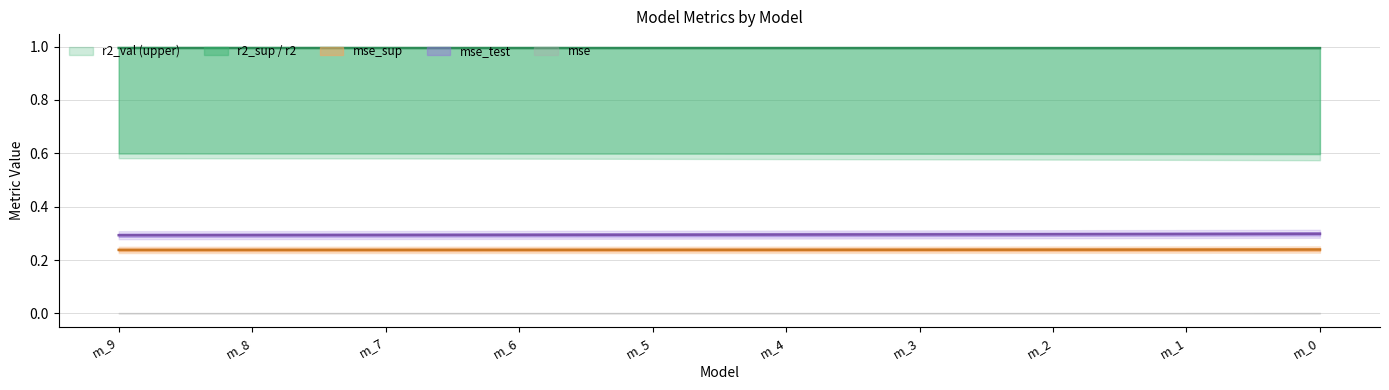

True or false: the data shows 1.0 at m_7.

True